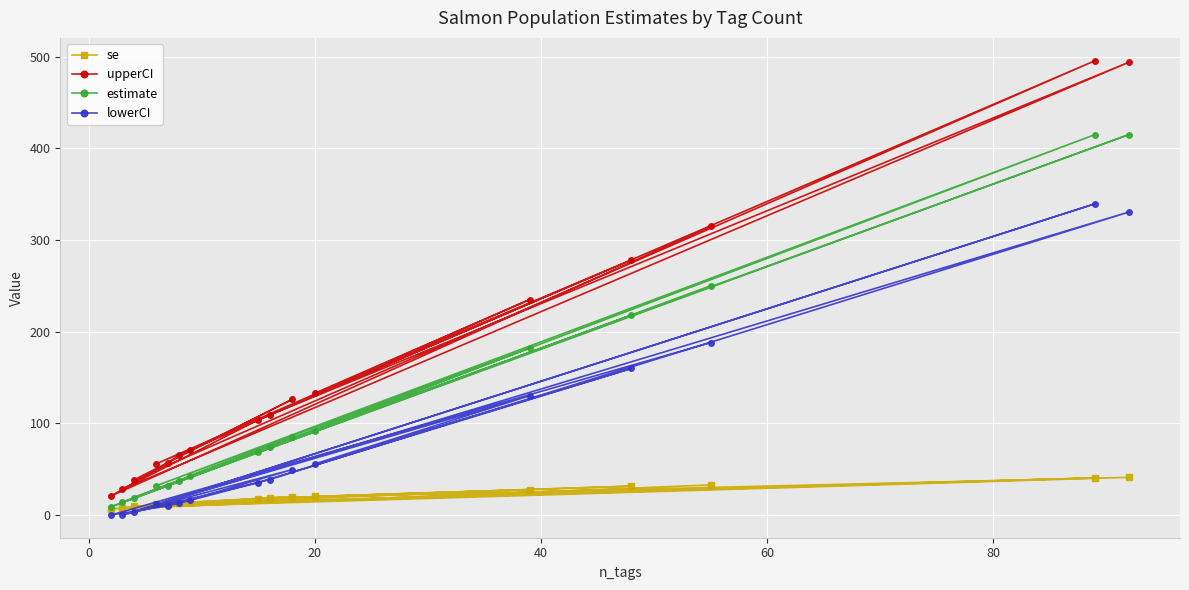

Which series has the largest range (max minus min)?

upperCI